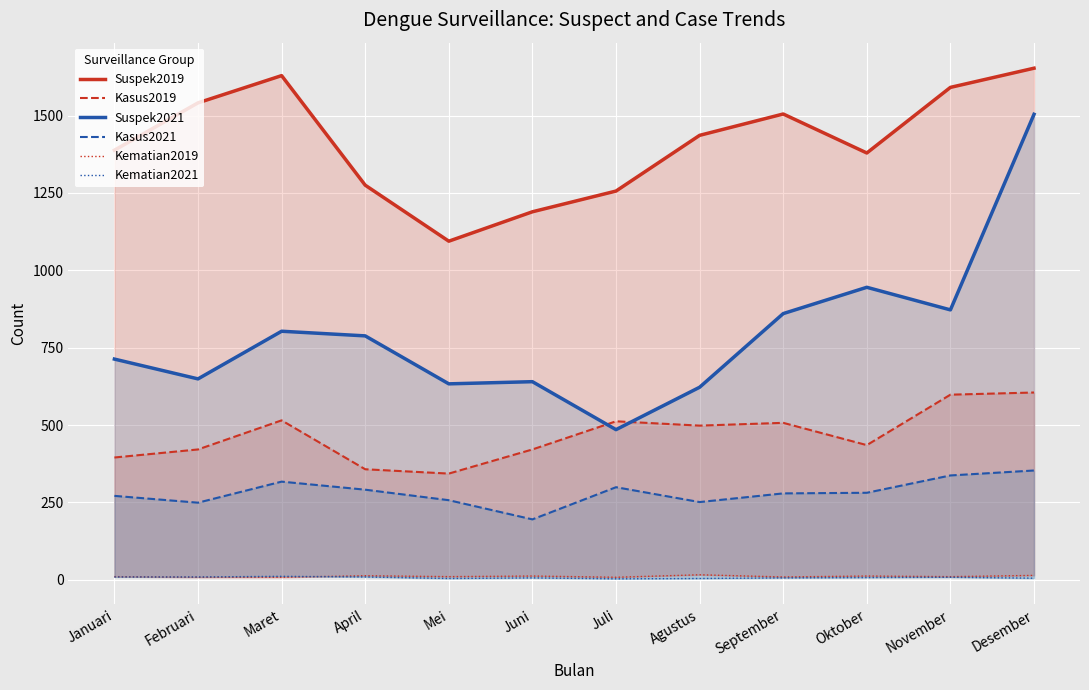

Reading left to right, transcribe all the data shown in this chart.

Suspek2019: Januari=1388	Februari=1541	Maret=1629	April=1275	Mei=1094	Juni=1189	Juli=1256	Agustus=1436	September=1505	Oktober=1379	November=1591	Desember=1653
Kasus2019: Januari=395	Februari=421	Maret=515	April=357	Mei=343	Juni=421	Juli=512	Agustus=498	September=507	Oktober=435	November=598	Desember=605
Suspek2021: Januari=713	Februari=649	Maret=803	April=788	Mei=633	Juni=640	Juli=485	Agustus=622	September=860	Oktober=945	November=872	Desember=1504
Kasus2021: Januari=271	Februari=249	Maret=317	April=291	Mei=257	Juni=195	Juli=299	Agustus=251	September=279	Oktober=281	November=337	Desember=353
Kematian2019: Januari=10	Februari=8	Maret=8	April=13	Mei=10	Juni=12	Juli=8	Agustus=16	September=9	Oktober=12	November=10	Desember=14
Kematian2021: Januari=9	Februari=9	Maret=11	April=9	Mei=4	Juni=6	Juli=3	Agustus=4	September=6	Oktober=7	November=8	Desember=5